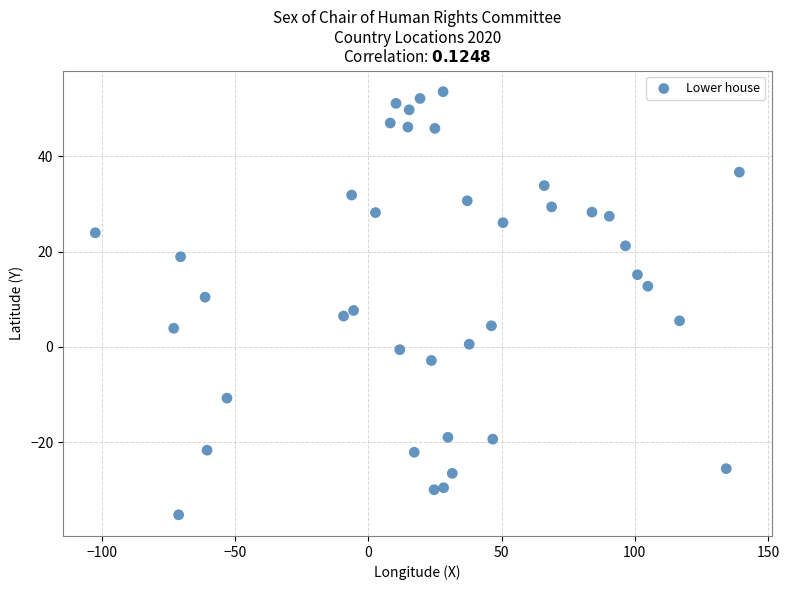

What is the range of X values (max minus min)?

241.8